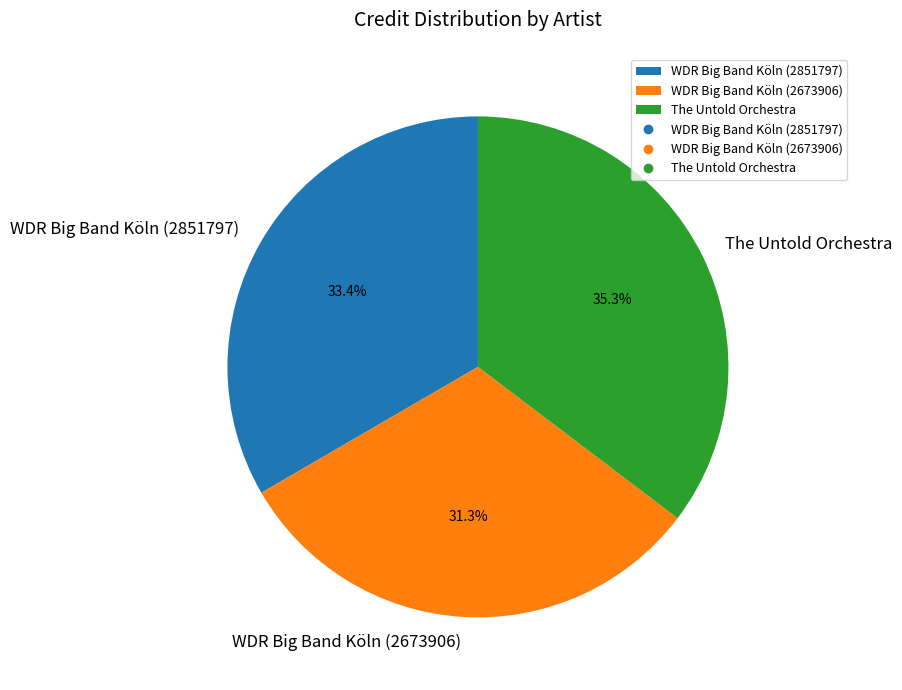

What percentage is the WDR Big Band Köln (2673906) slice, to the nearest percent?

31%